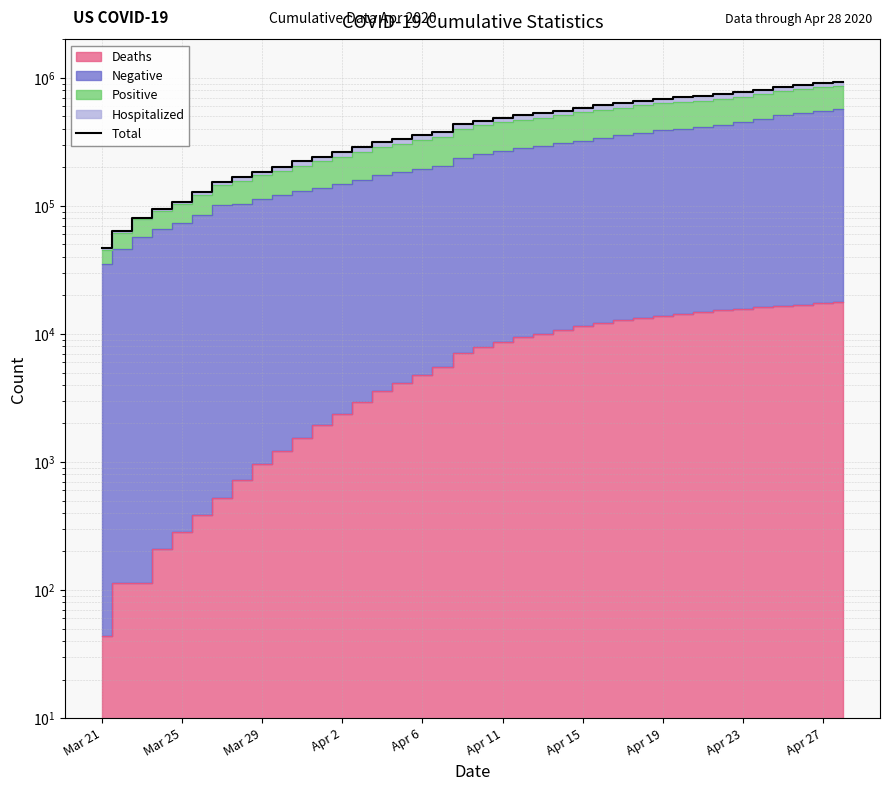

How many lines are shown in the chart?

1